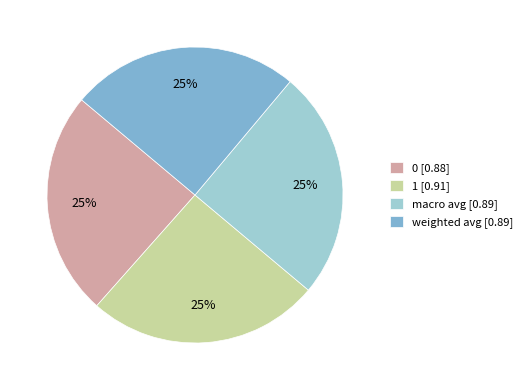

Is it true that 1 is 25% of the pie?

True